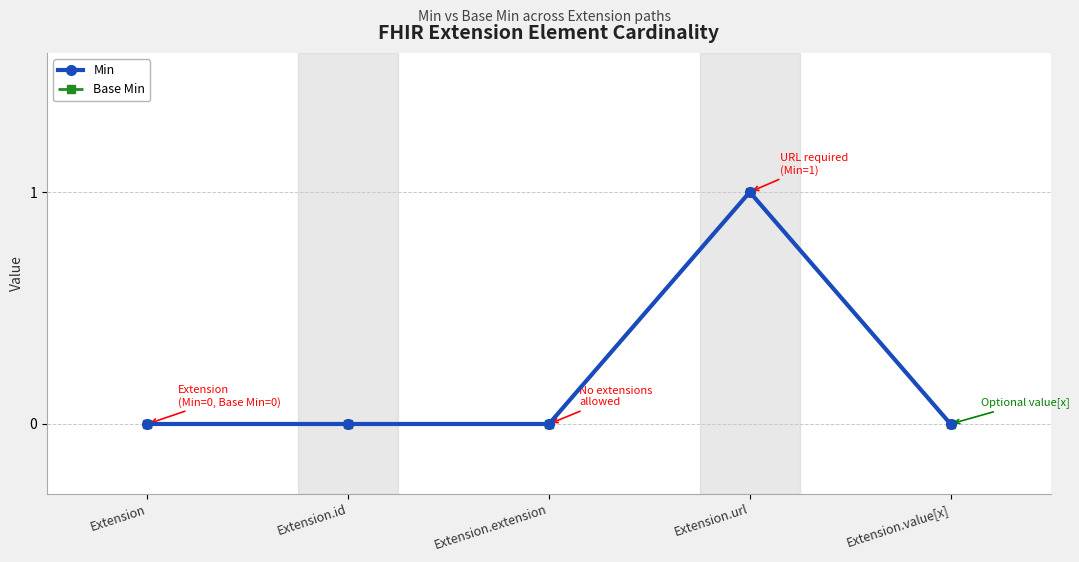

The Base Min series shows 1 at Extension.url. True or false?

True